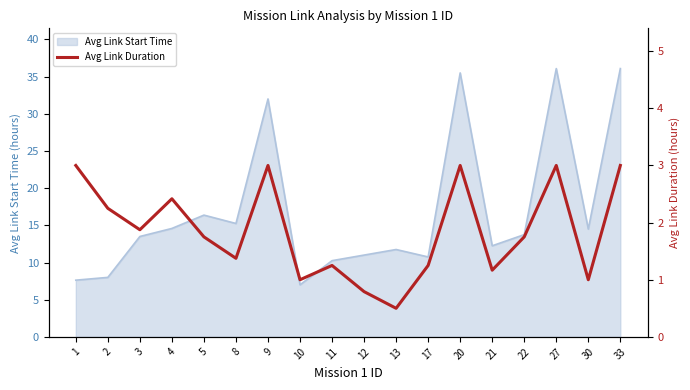

How many values are below 1?

2